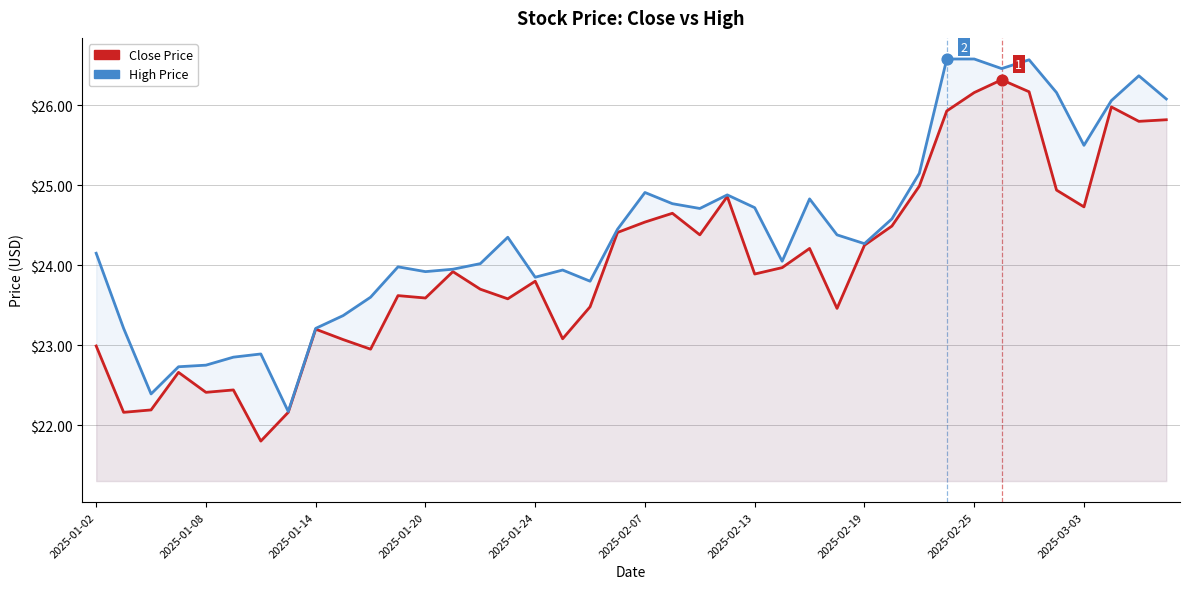

At how many categories does at least one series exceed 25?

10